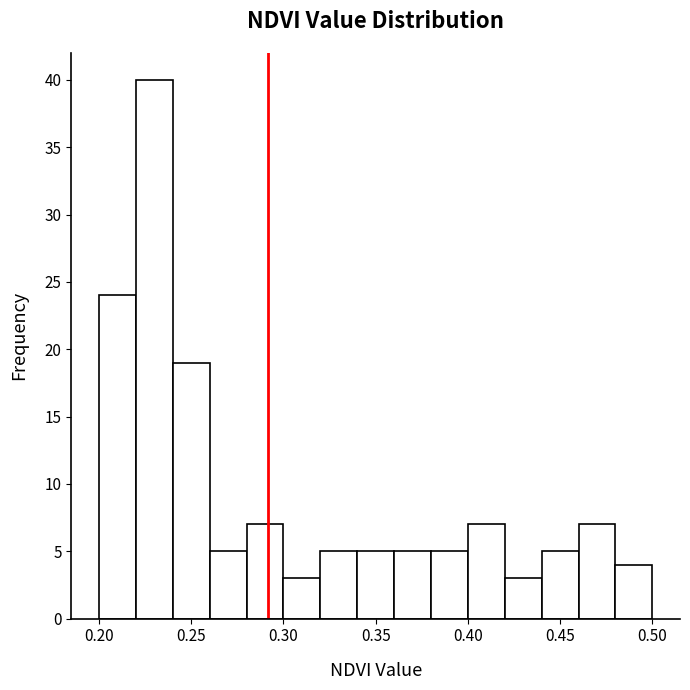

What is the height of the bar covering 0.46 to 0.48 on the x-axis? The values are not printed on the chart, so give them approximately, as read against the axis.

7